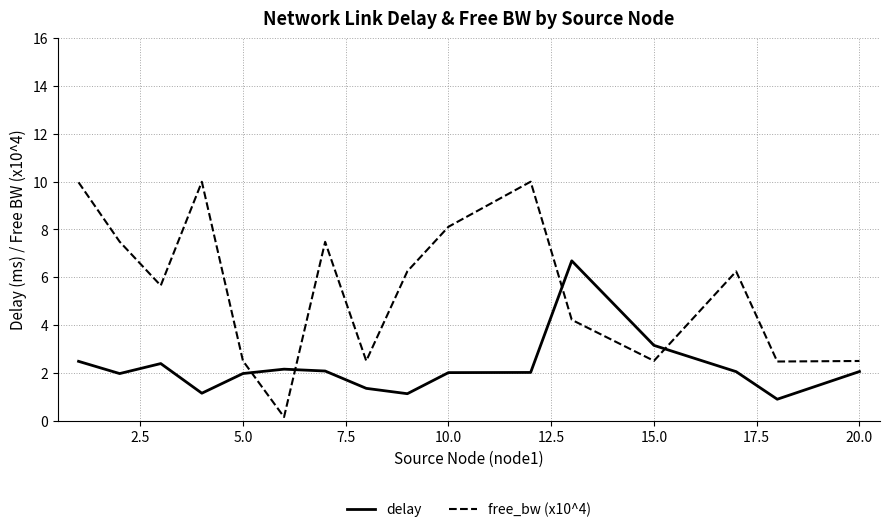

What is the sum of all free_bw (x10^4) values?

88.0